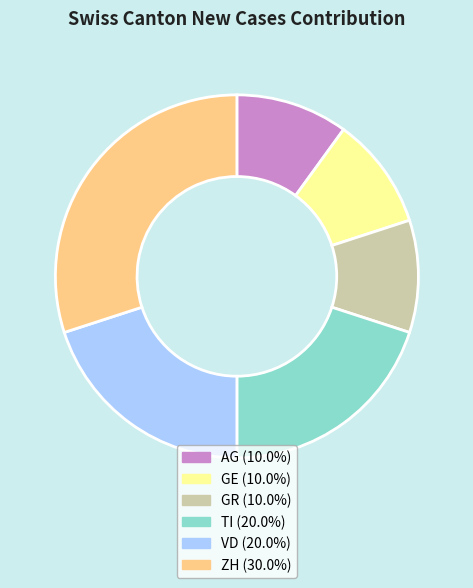

Which category has the biggest portion of the pie?

ZH